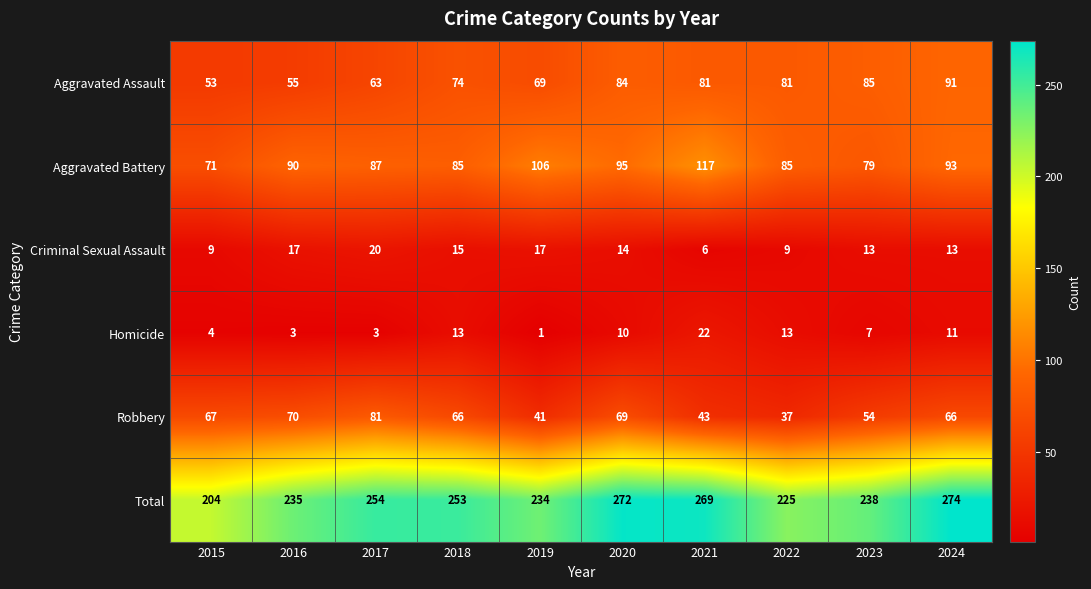

What is the lowest value of the Criminal Sexual Assault series?

6